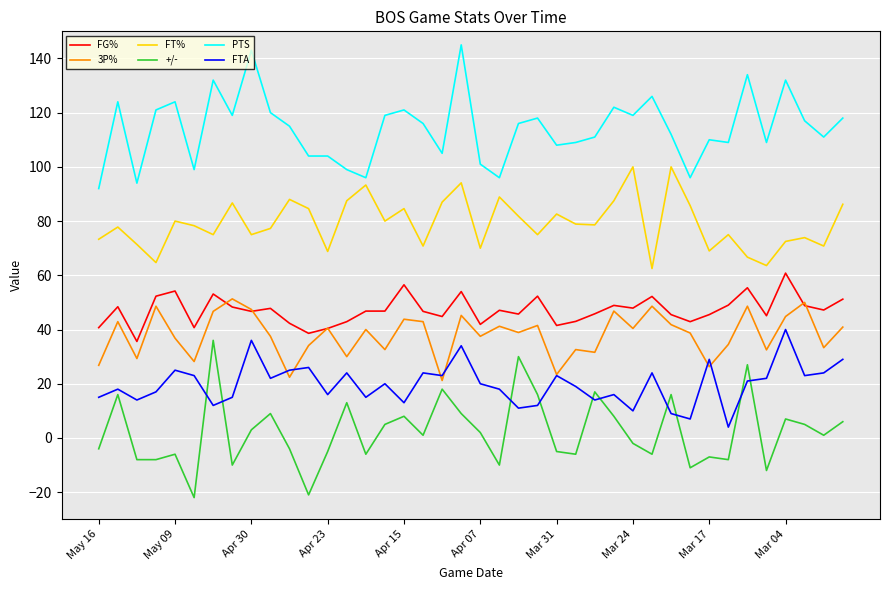

True or false: FG% and FT% intersect in this chart.

False